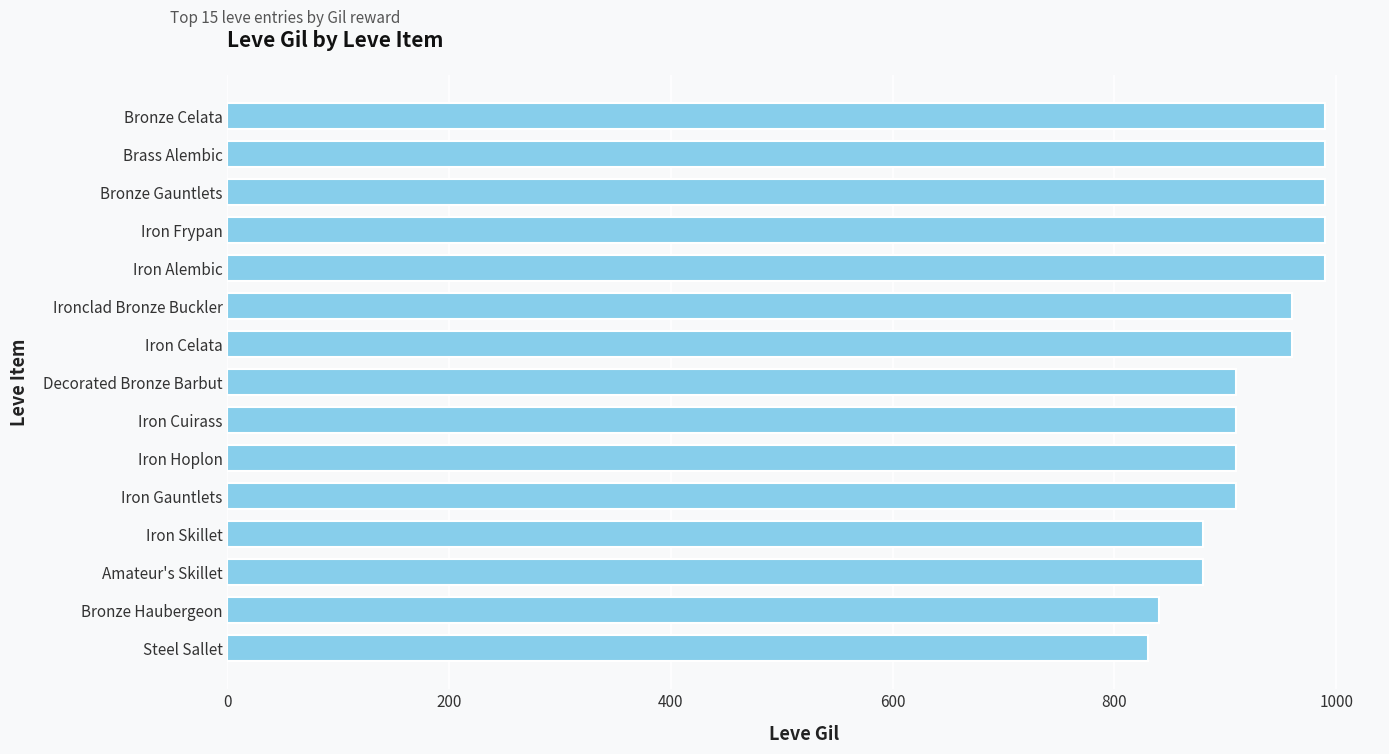

Which has a higher value, Iron Hoplon or Bronze Gauntlets?

Bronze Gauntlets